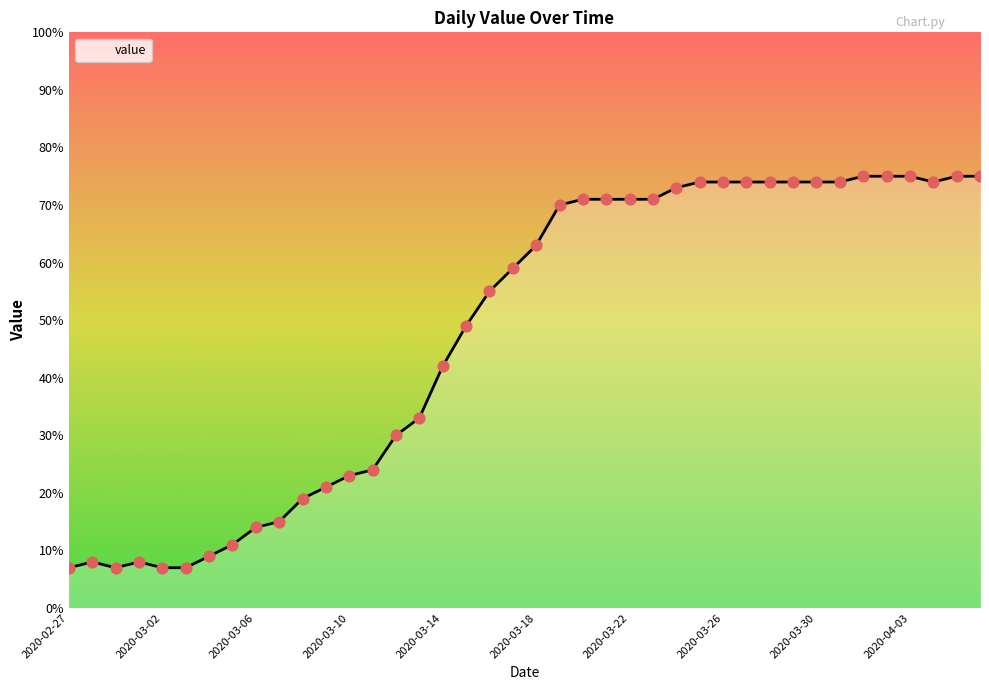

What is the greatest value displayed?

75